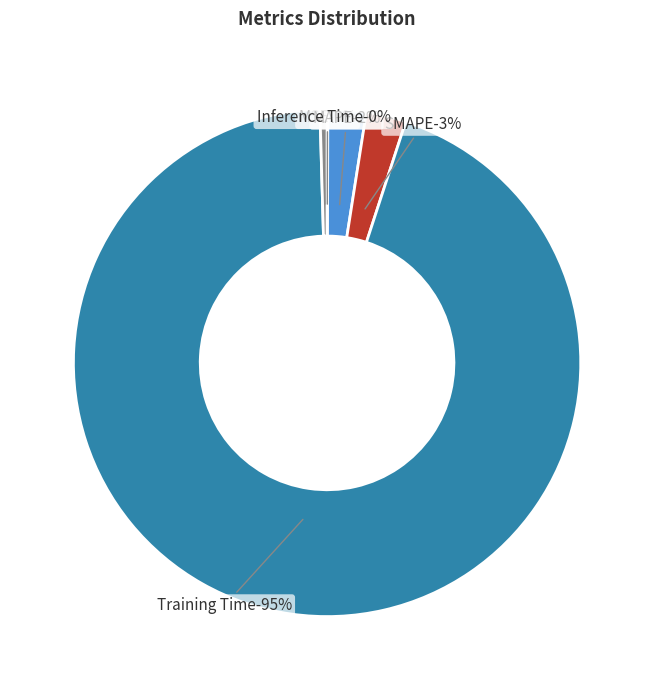

Is Training Time the majority of the pie?

Yes